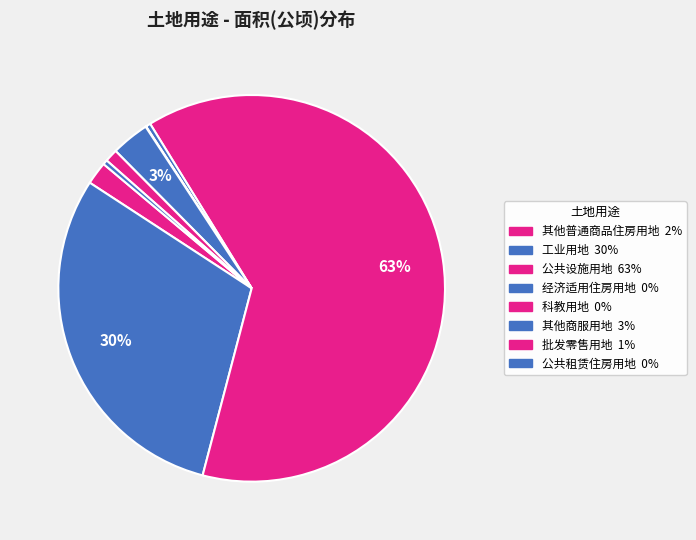

What is the smallest slice in the pie chart?

科教用地